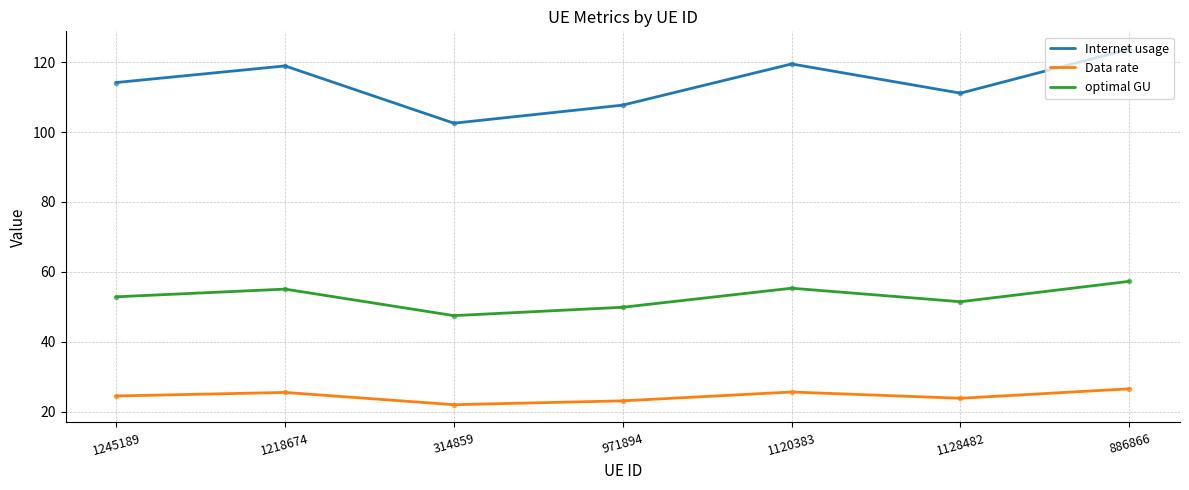

What is the difference between the Data rate values at 1245189 and 314859?

2.5